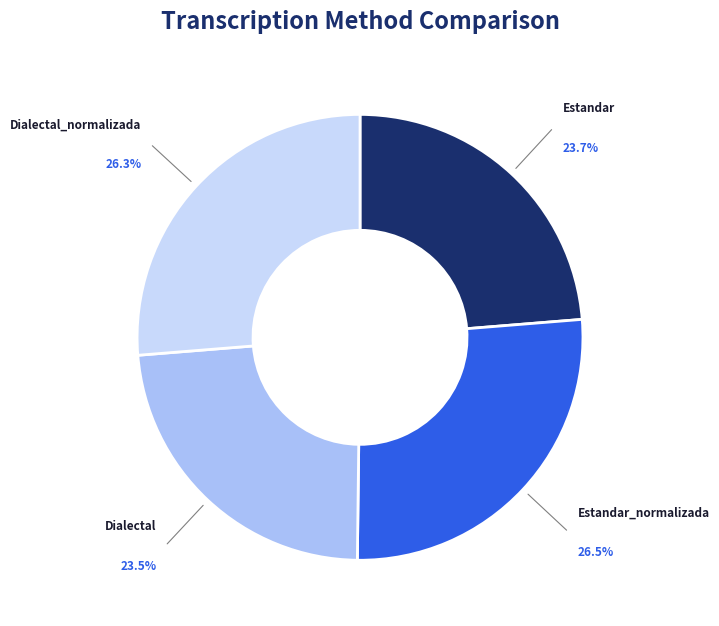

Is there a majority slice in this chart?

No